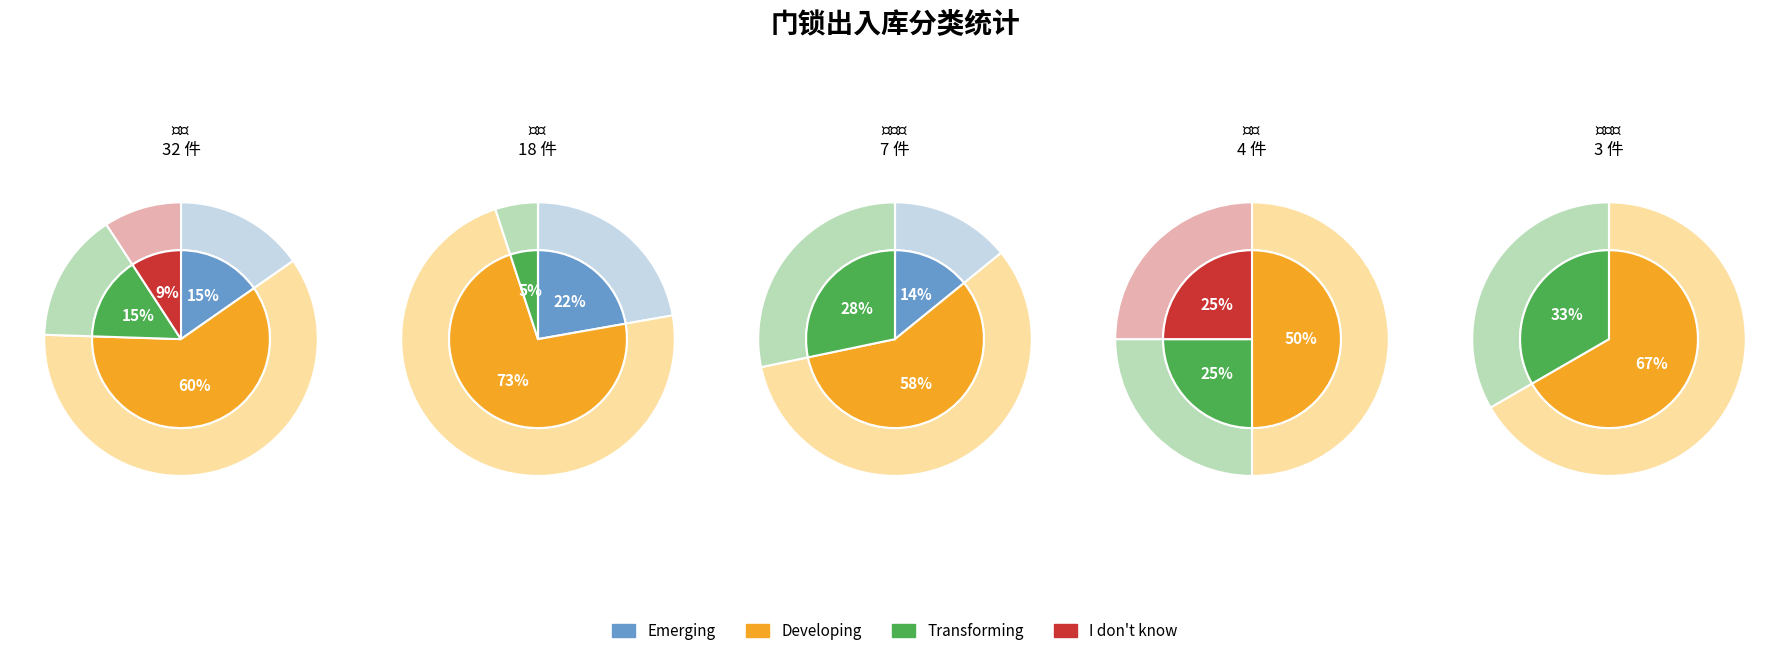

To the nearest percent, what percentage of the pie is 1?

14%